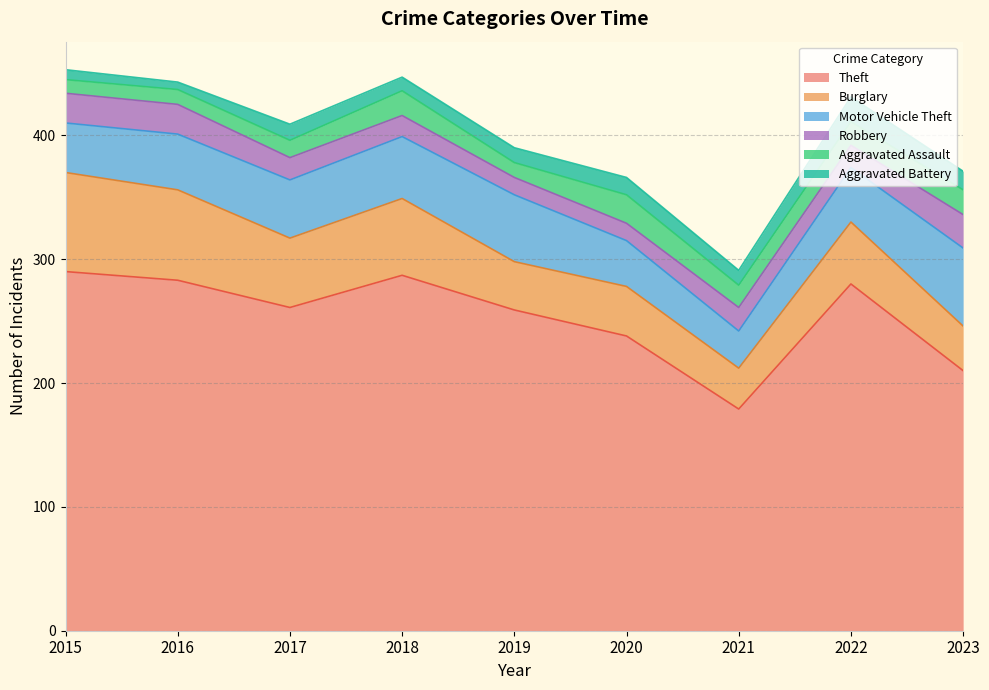

At which category does Burglary reach its first local peak?

2018